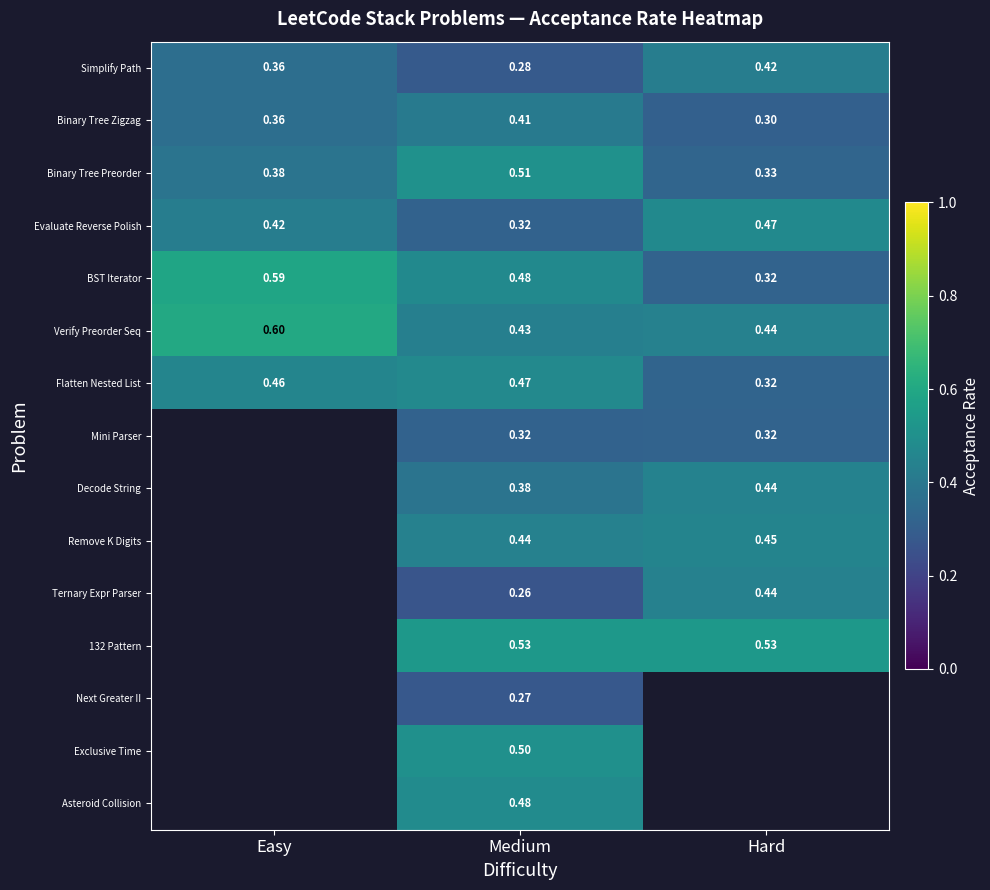

Is the value of Binary Tree Preorder at Medium greater than the value of Decode String at Hard?

Yes